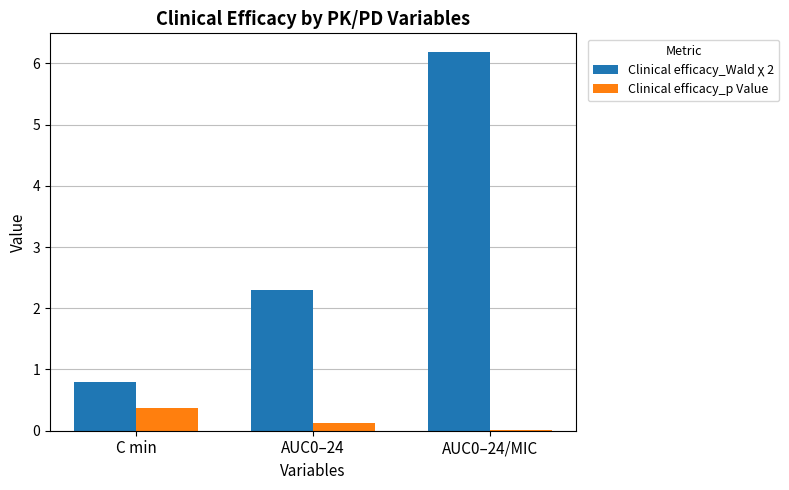

What is the maximum value shown in the chart?

6.2